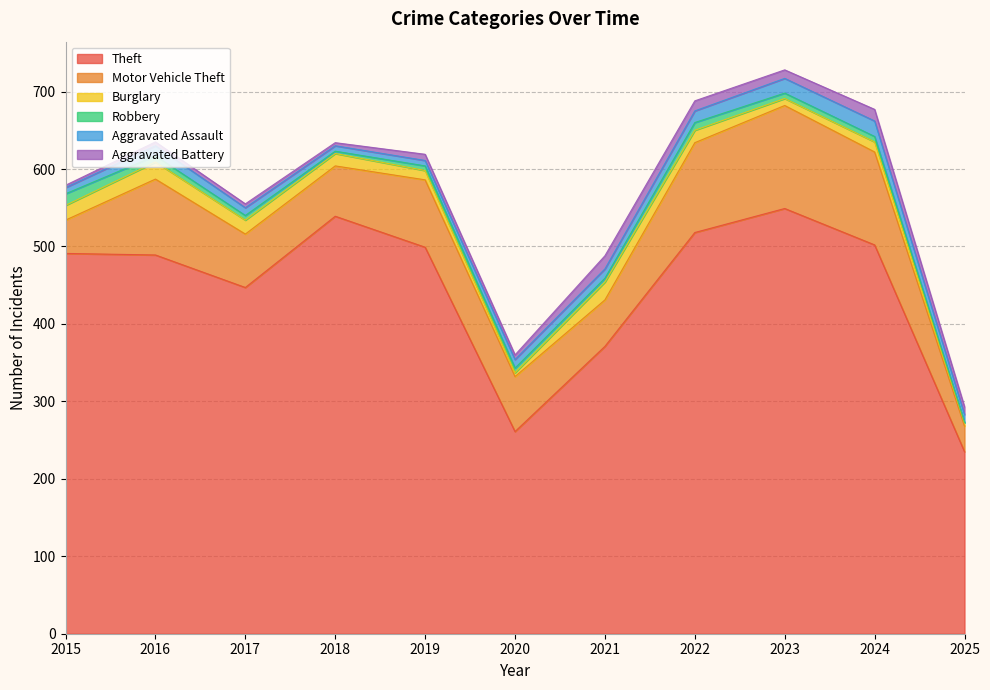

At how many categories does at least one series exceed 543?

1